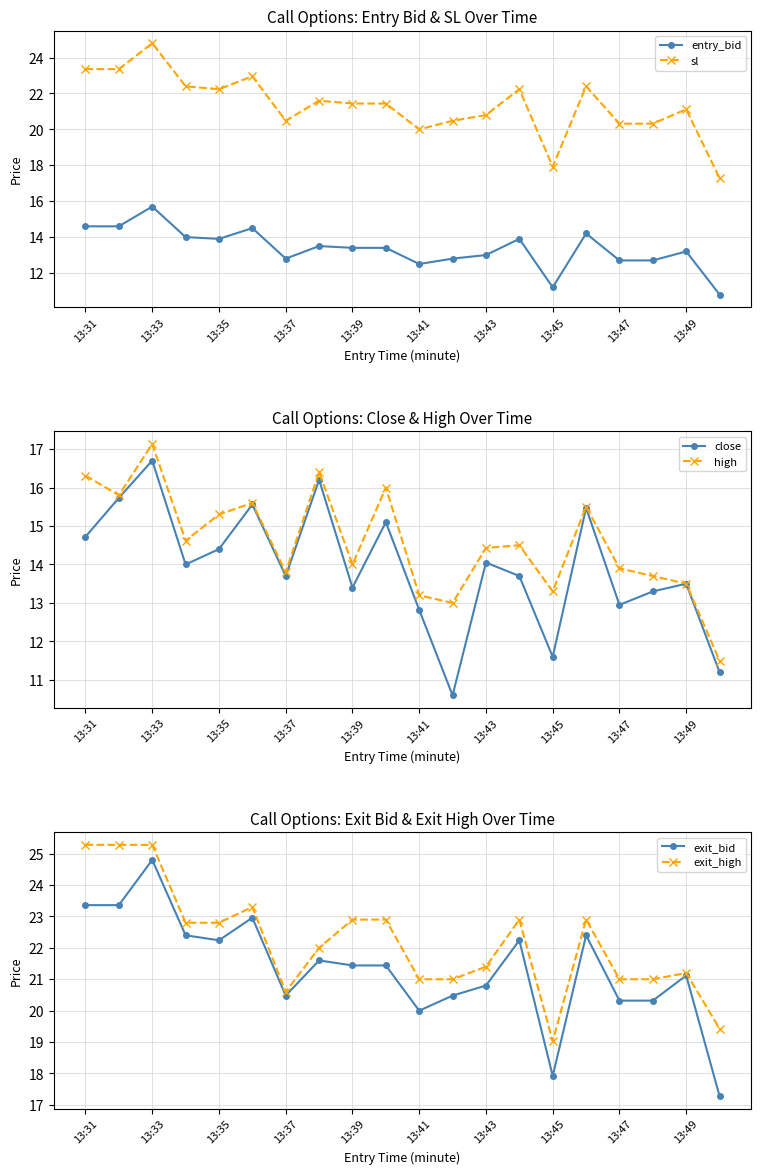

What is the maximum value for exit_high?

25.3